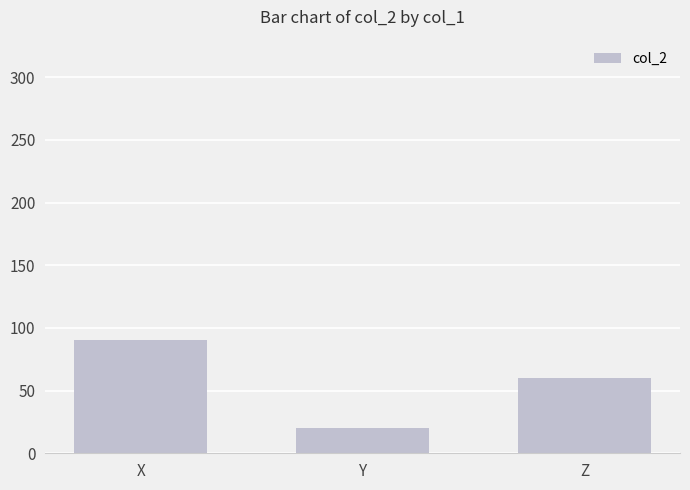

List the labels in order of value, largest first.

X, Z, Y